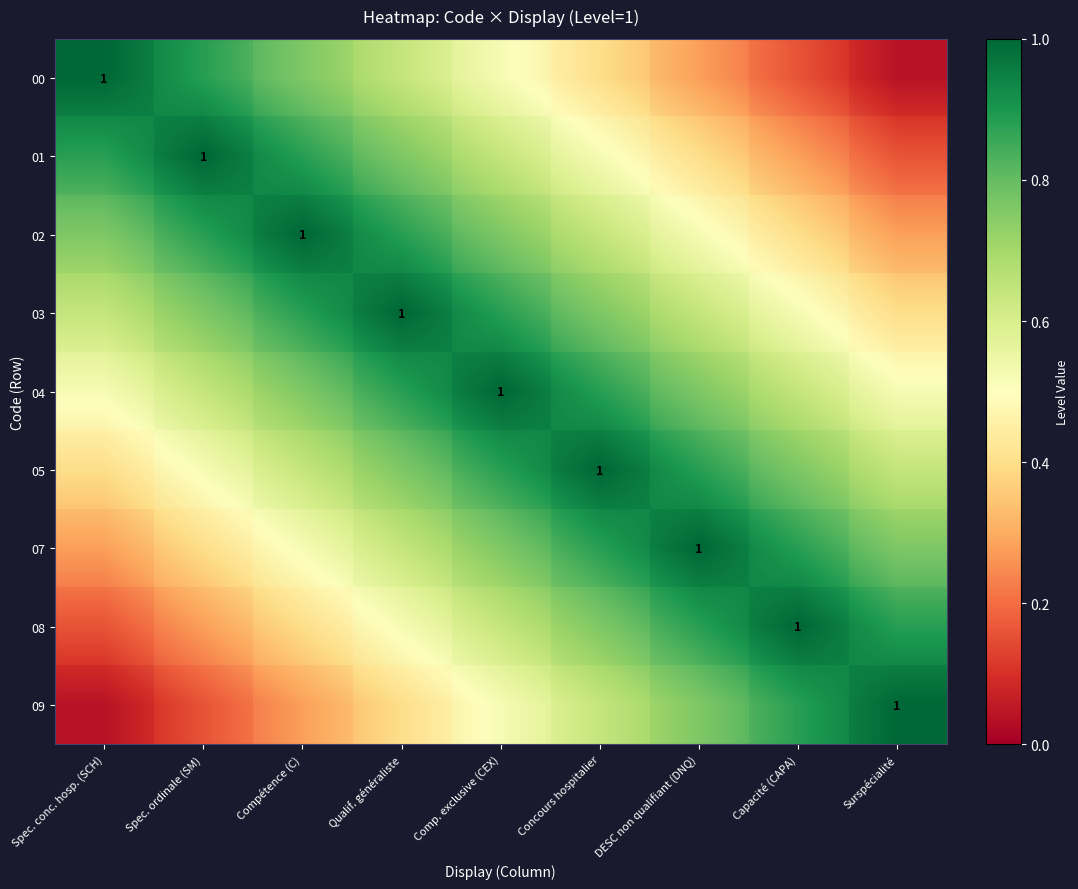

What is the difference between the maximum and minimum values in the 08 series?

0.8